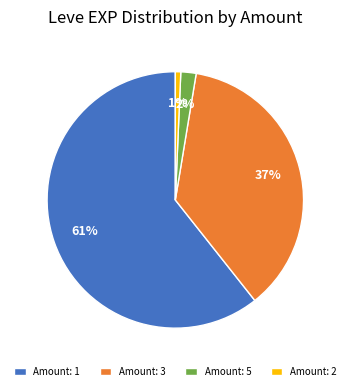

What is the smallest slice in the pie chart?

Amount: 2